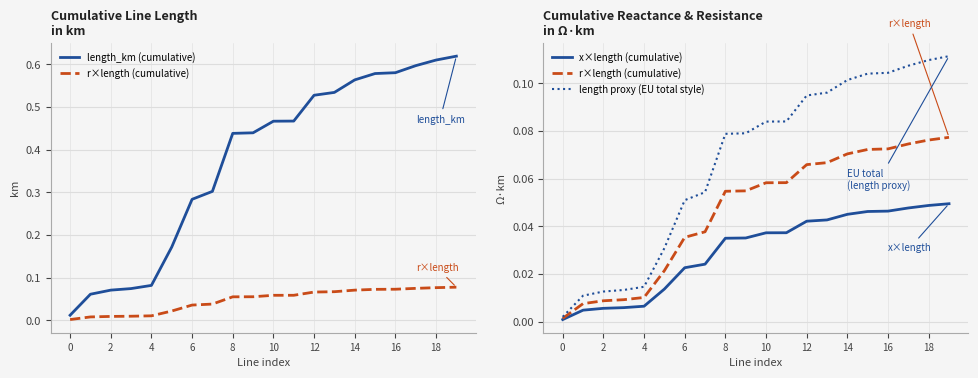

True or false: length_km (cumulative) and x×length (cumulative) cross at least once.

False